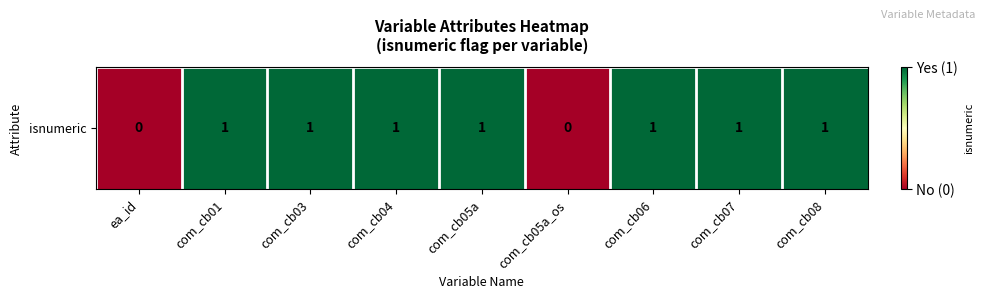

List the labels in order of value, smallest first.

ea_id, com_cb05a_os, com_cb01, com_cb03, com_cb04, com_cb05a, com_cb06, com_cb07, com_cb08